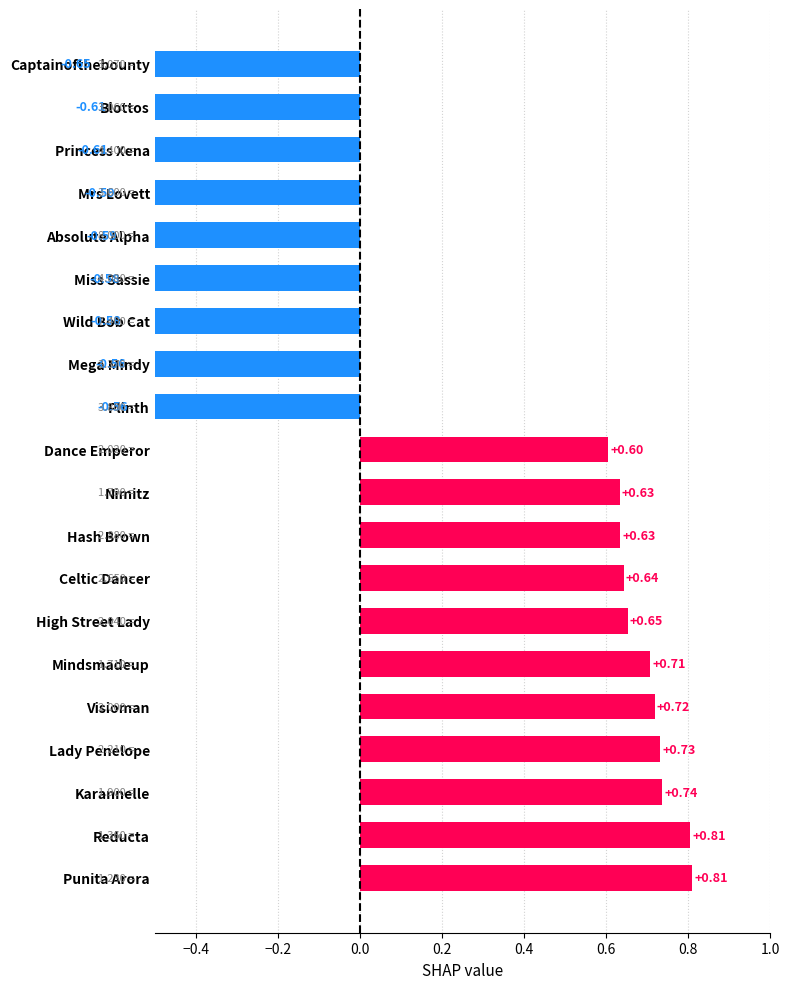

The value at Lady Penelope is 1.2. True or false?

False